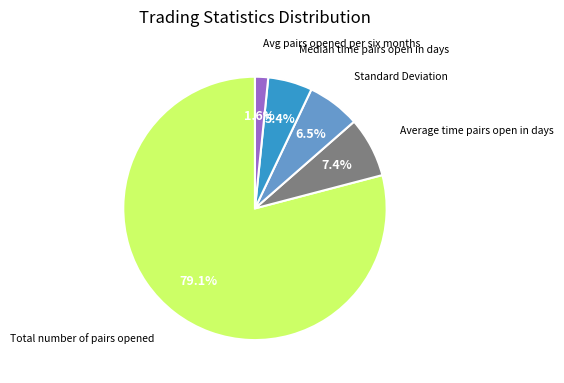

What percentage is NOT represented by Avg pairs opened per six months?

98.4%